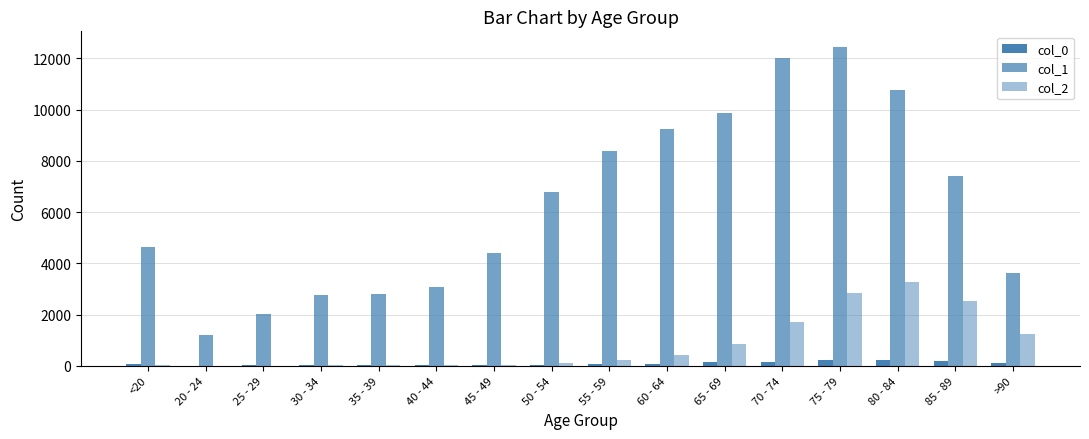

Reading left to right, extract all data points from this chart.

col_0: 77	5	14	27	17	20	23	39	59	84	137	153	220	209	206	93
col_1: 4641	1191	2038	2765	2814	3078	4396	6803	8400	9236	9883	12018	12434	10764	7417	3604
col_2: 18	4	3	17	18	24	47	126	227	426	850	1690	2848	3273	2548	1224